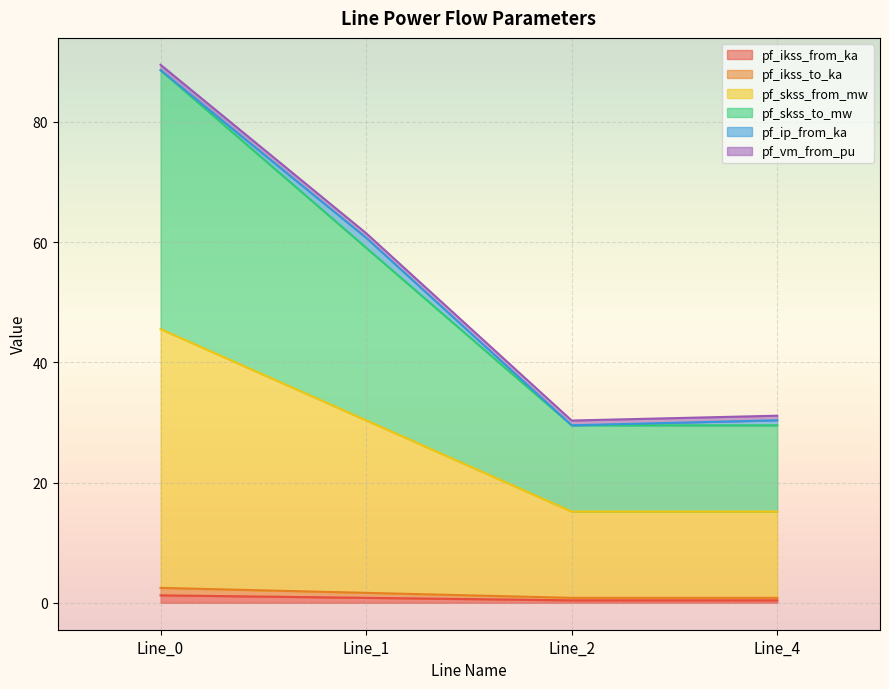

List the labels in order of pf_skss_to_mw value, smallest first.

Line_2, Line_4, Line_1, Line_0